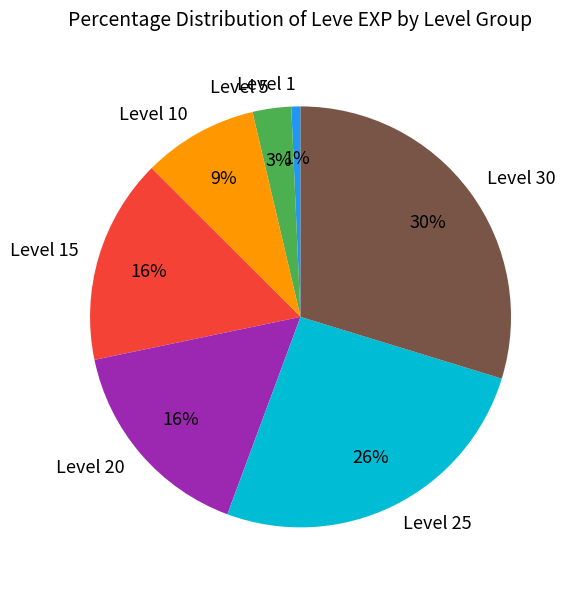

Which slice is the largest?

Level 30